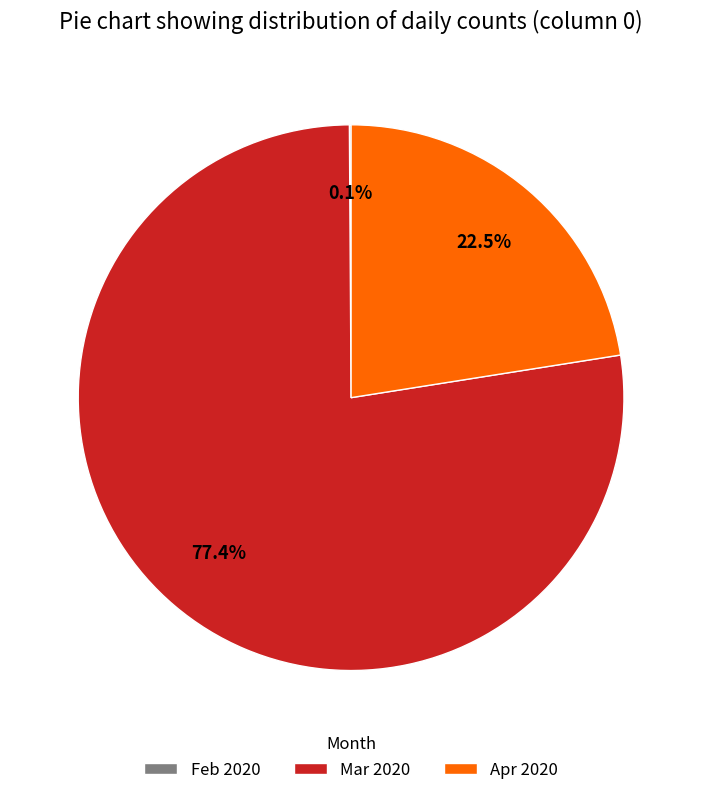

Is there a majority slice in this chart?

Yes